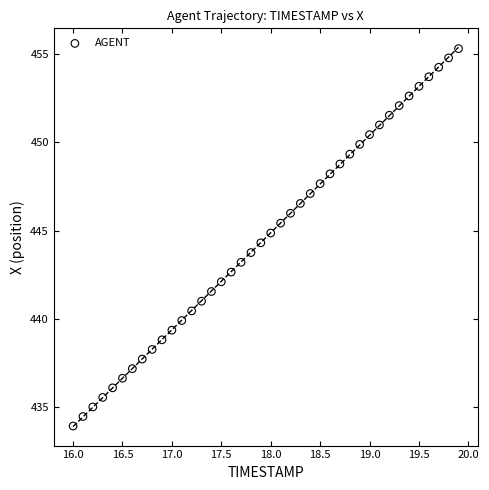

What is the range of Y values (max minus min)?

21.4